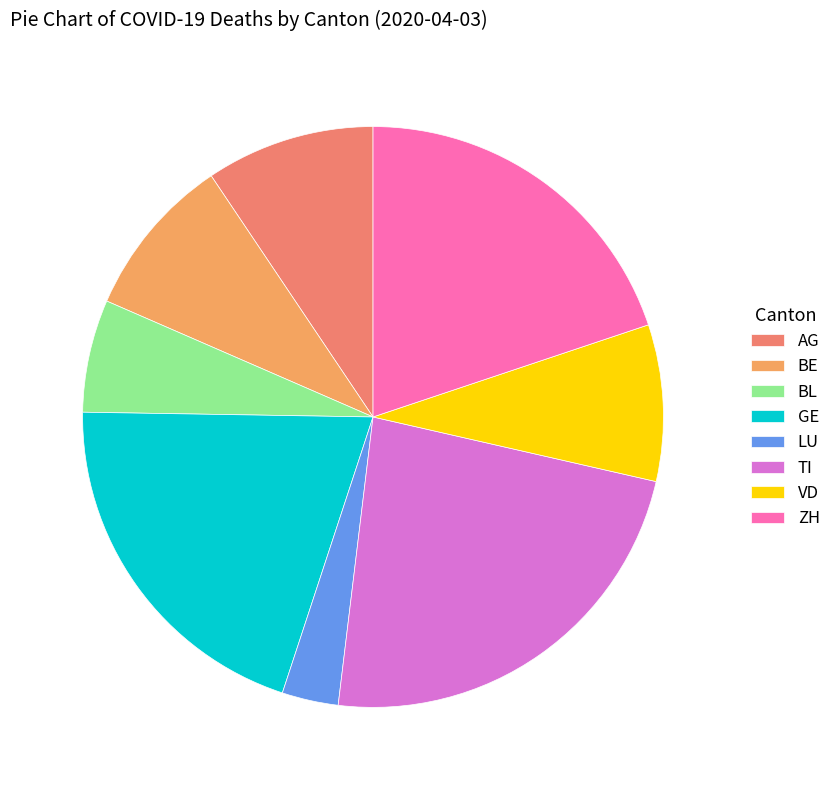

To the nearest percent, what portion does GE represent?

20%